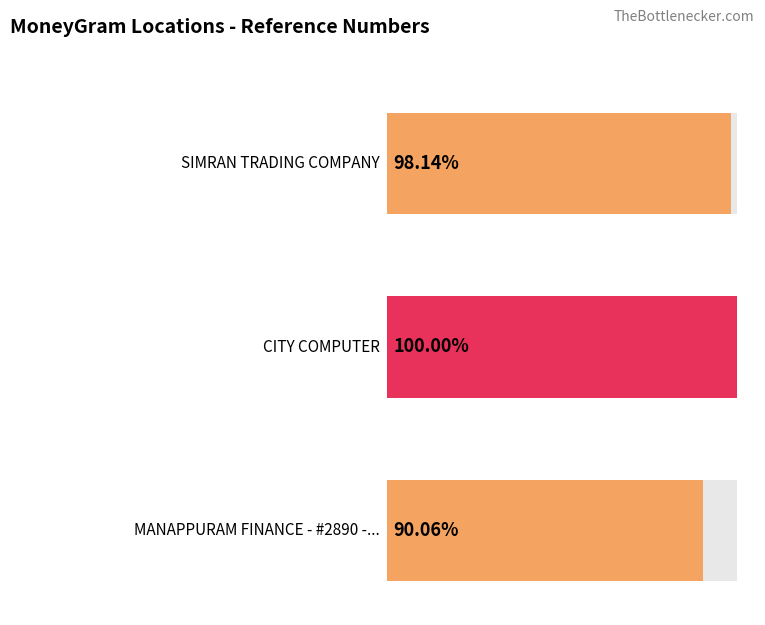

Rank the categories by value from highest to lowest.

CITY COMPUTER, SIMRAN TRADING COMPANY, MANAPPURAM FINANCE - #2890 - JHAJJAR